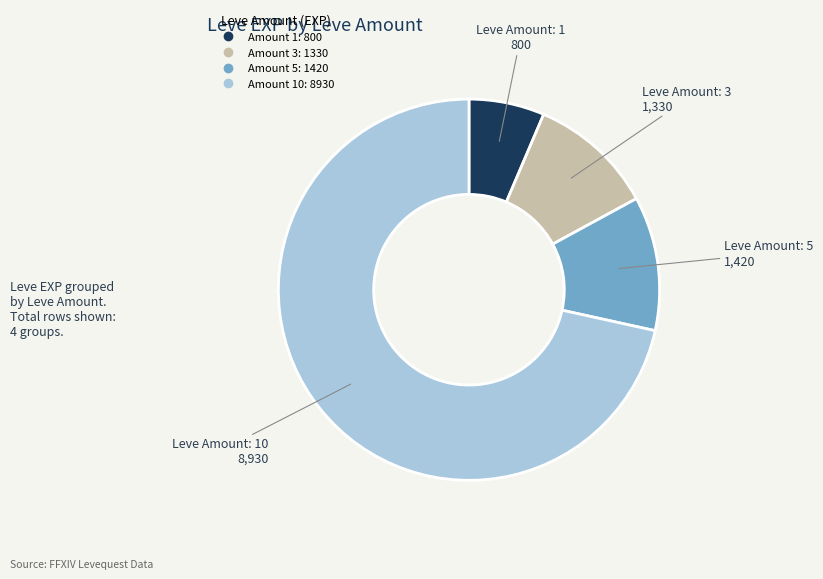

Count the number of slices in the pie.

4